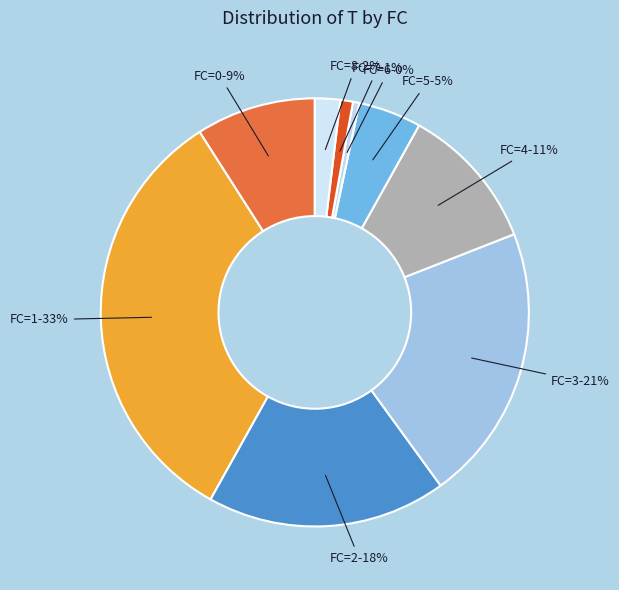

Count the number of slices in the pie.

9